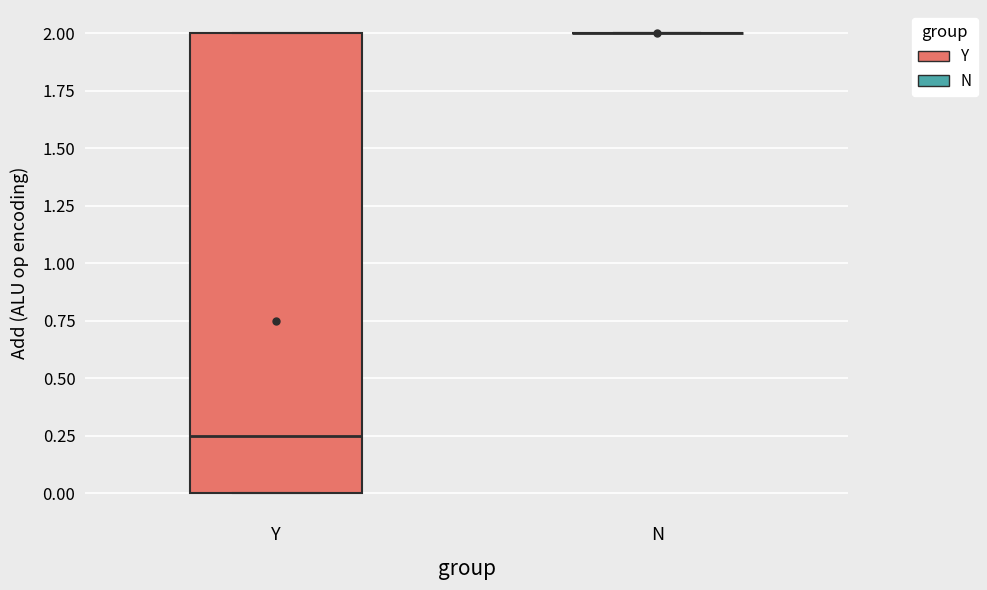

Comparing the boxes themselves (not the whiskers), which one is the tallest?

Y